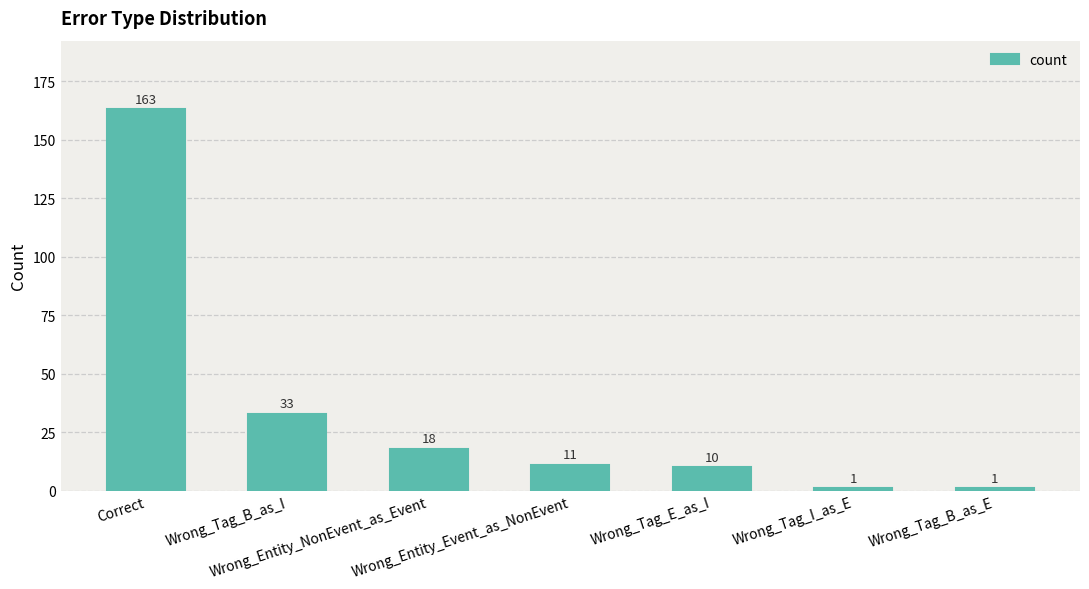

Reading left to right, extract all data points from this chart.

Correct=163	Wrong_Tag_B_as_I=33	Wrong_Entity_NonEvent_as_Event=18	Wrong_Entity_Event_as_NonEvent=11	Wrong_Tag_E_as_I=10	Wrong_Tag_I_as_E=1	Wrong_Tag_B_as_E=1